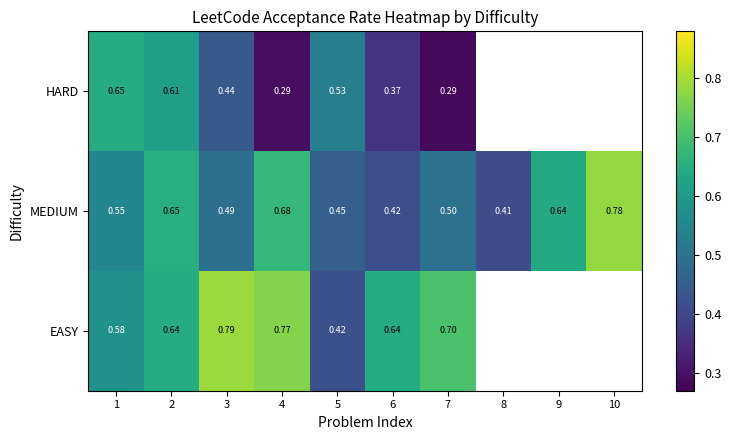

The HARD series shows 0.2 at 5. True or false?

False